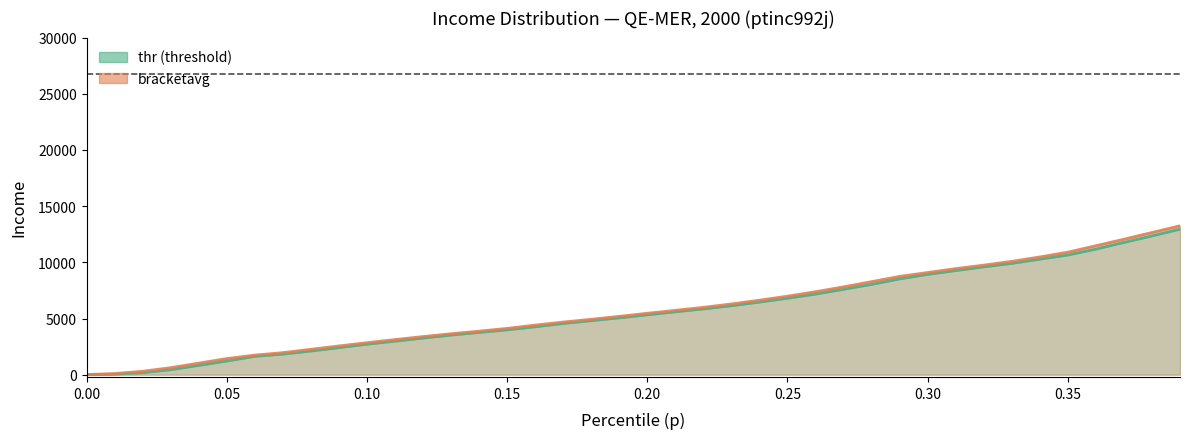

What are all the series names shown in the legend?

thr, bracketavg